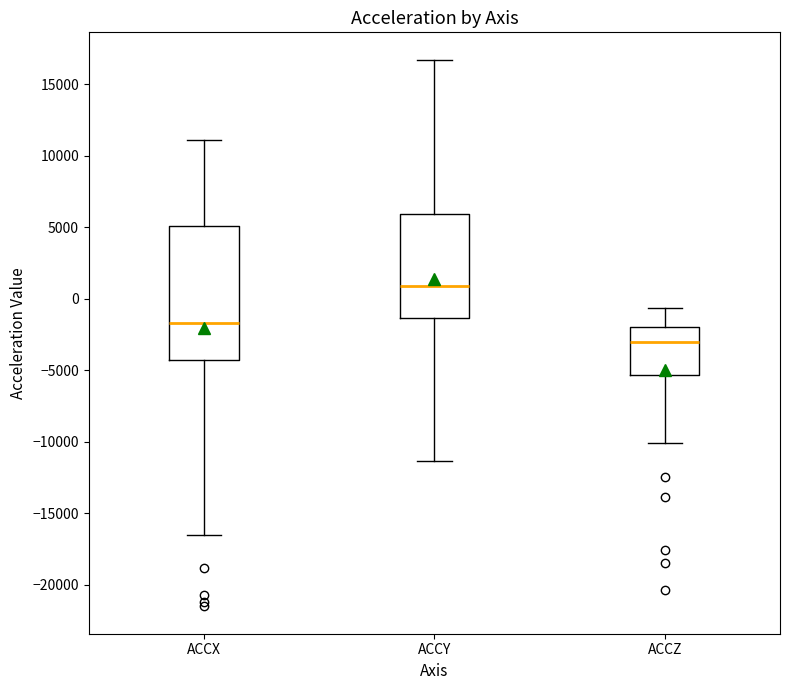

Reading left to right, read every box against the y-axis: the position of its median line, the range the box covers, and the ends of its whiskers. The values are not printed on the chart, so give them approximately, as read against the axis.

ACCX: median -1500, box -4500 to 5000, whiskers -16500 to 11000
ACCY: median 1000, box -1500 to 6000, whiskers -11500 to 16500
ACCZ: median -3000, box -5500 to -2000, whiskers -10000 to -500